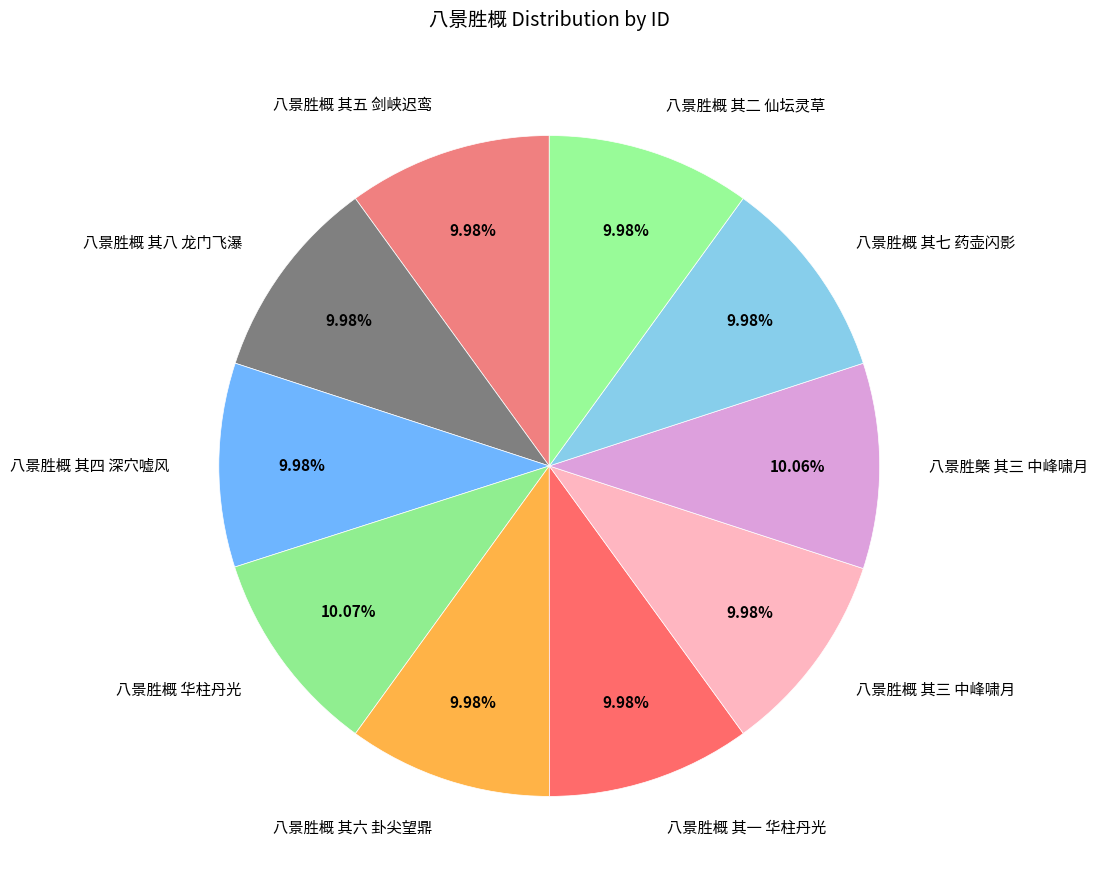

Is it true that 八景胜概 其三 中峰啸月 is 17% of the pie?

False